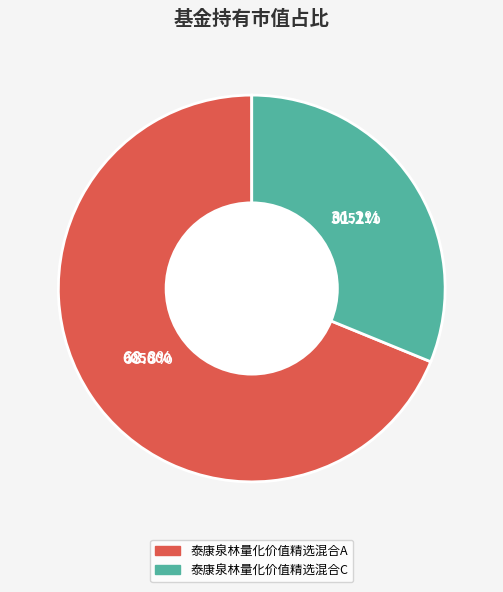

Between 泰康泉林量化价值精选混合A and 泰康泉林量化价值精选混合C, which is larger?

泰康泉林量化价值精选混合A